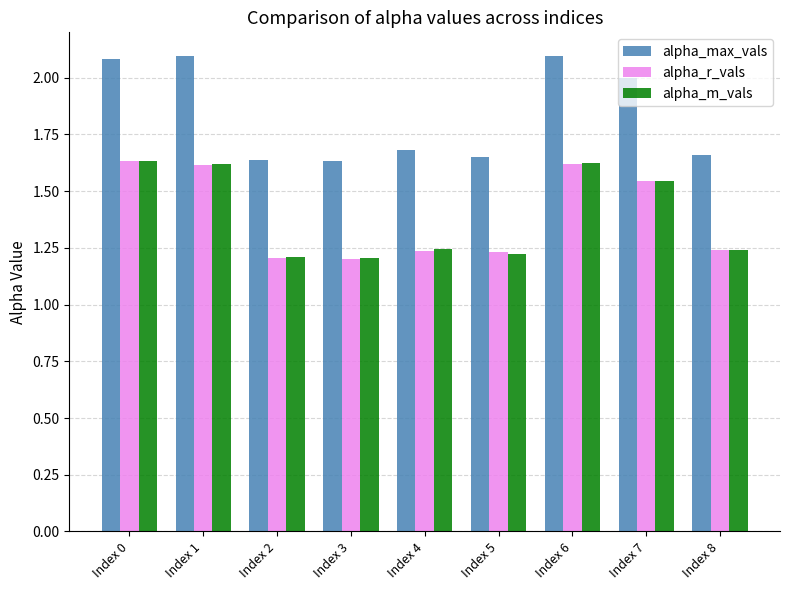

How many bars are there in each group?

3